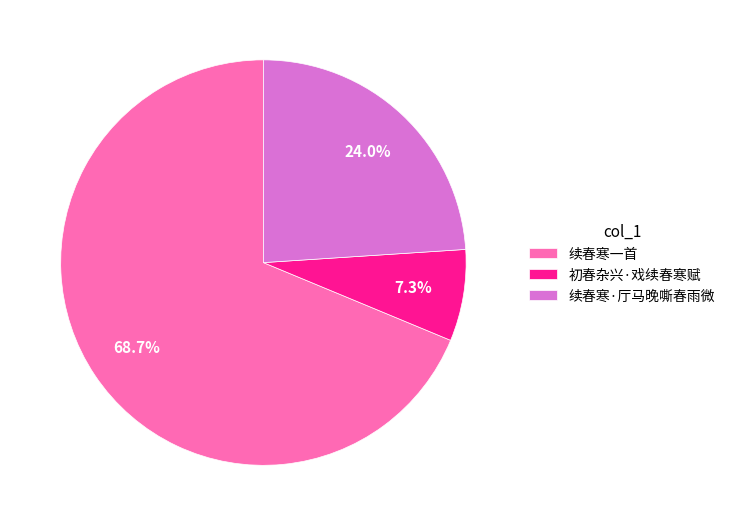

Count the number of slices in the pie.

3